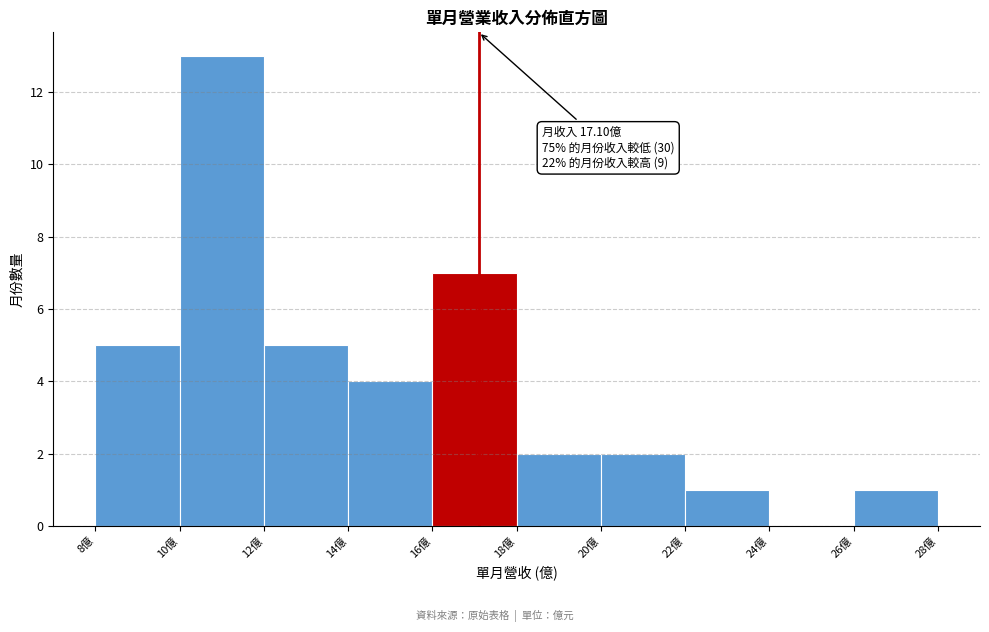

Which range on the x-axis has the tallest bar?

10 to 12